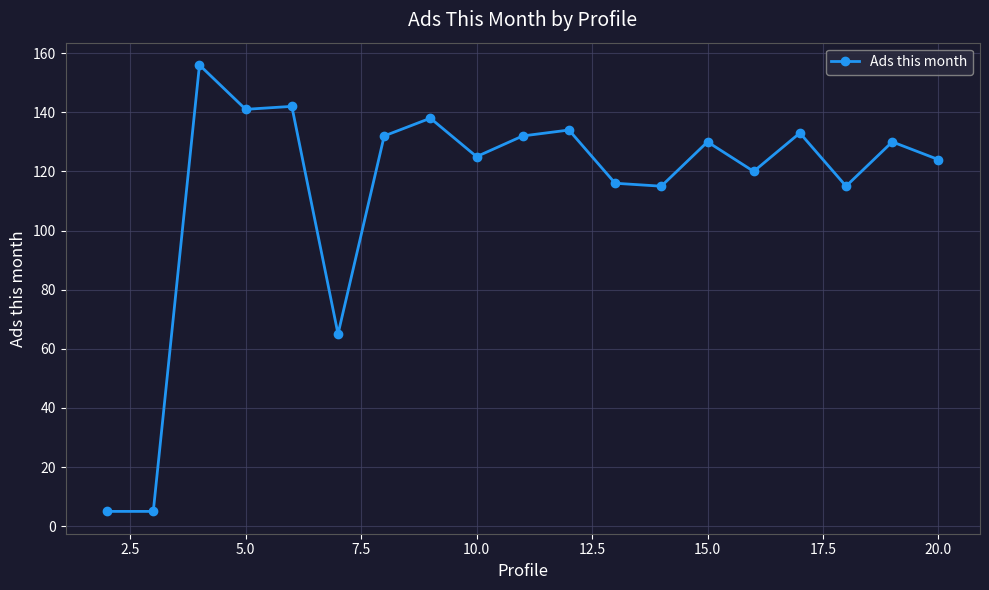

True or false: there are more than 2 points higher than both neighbors.

True